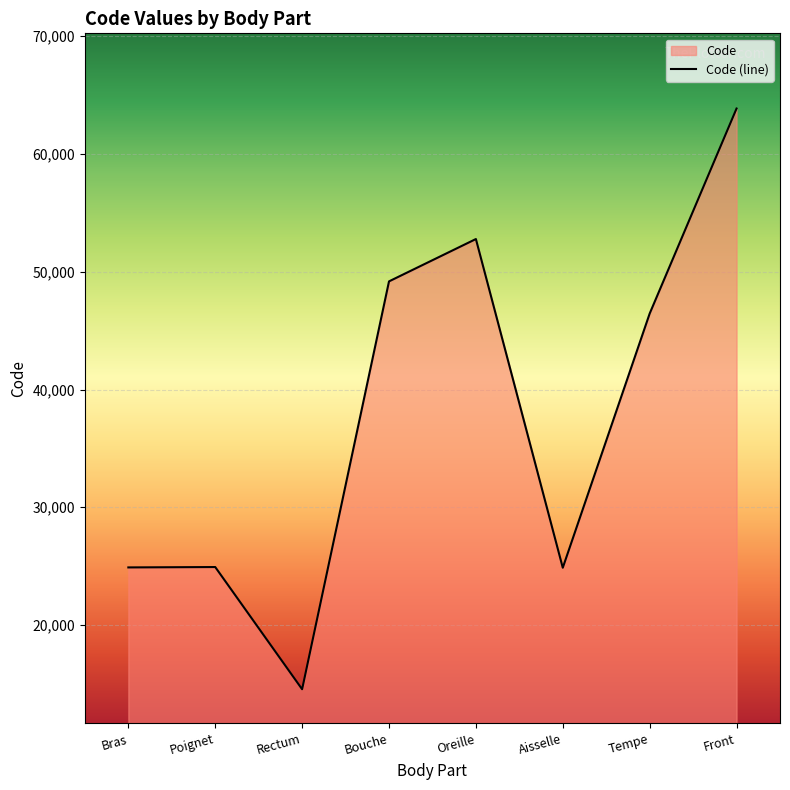

What is the difference between the maximum and minimum values?

49320